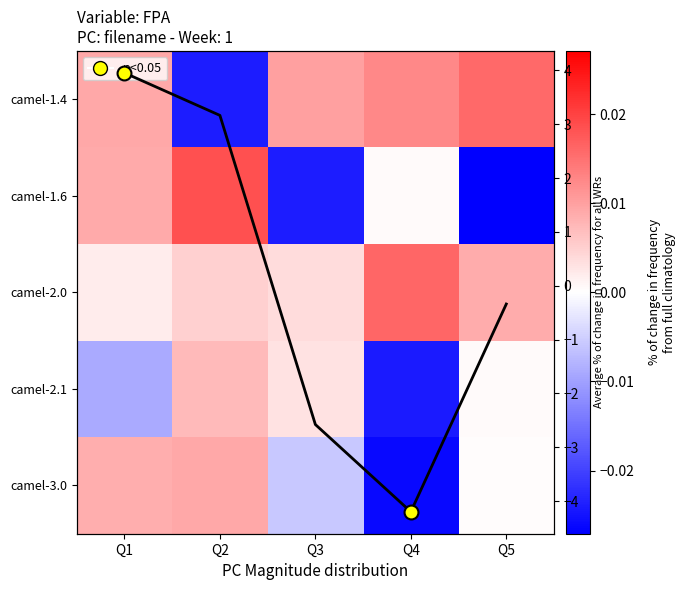

How many values in camel-2.1 are below zero?

2